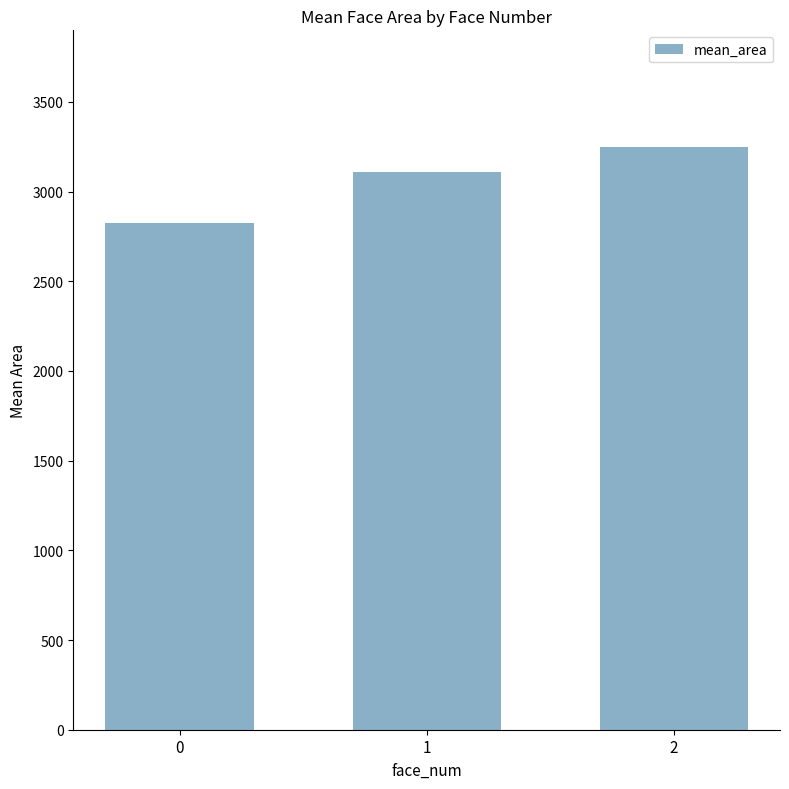

What is the difference between the maximum and second lowest values?

142.3